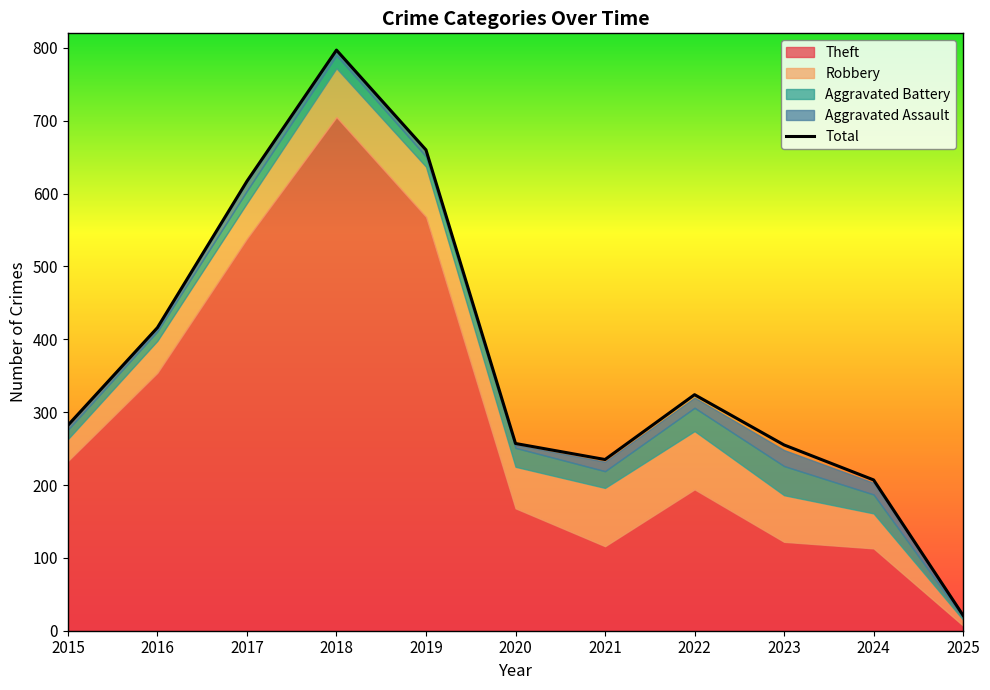

True or false: Aggravated Battery and Theft intersect in this chart.

False